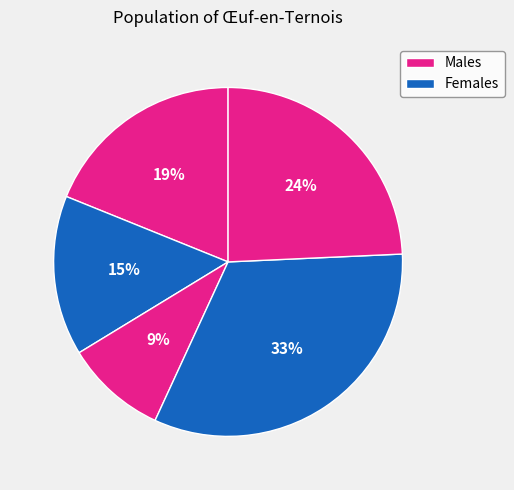

How many slices are in this pie chart?

5